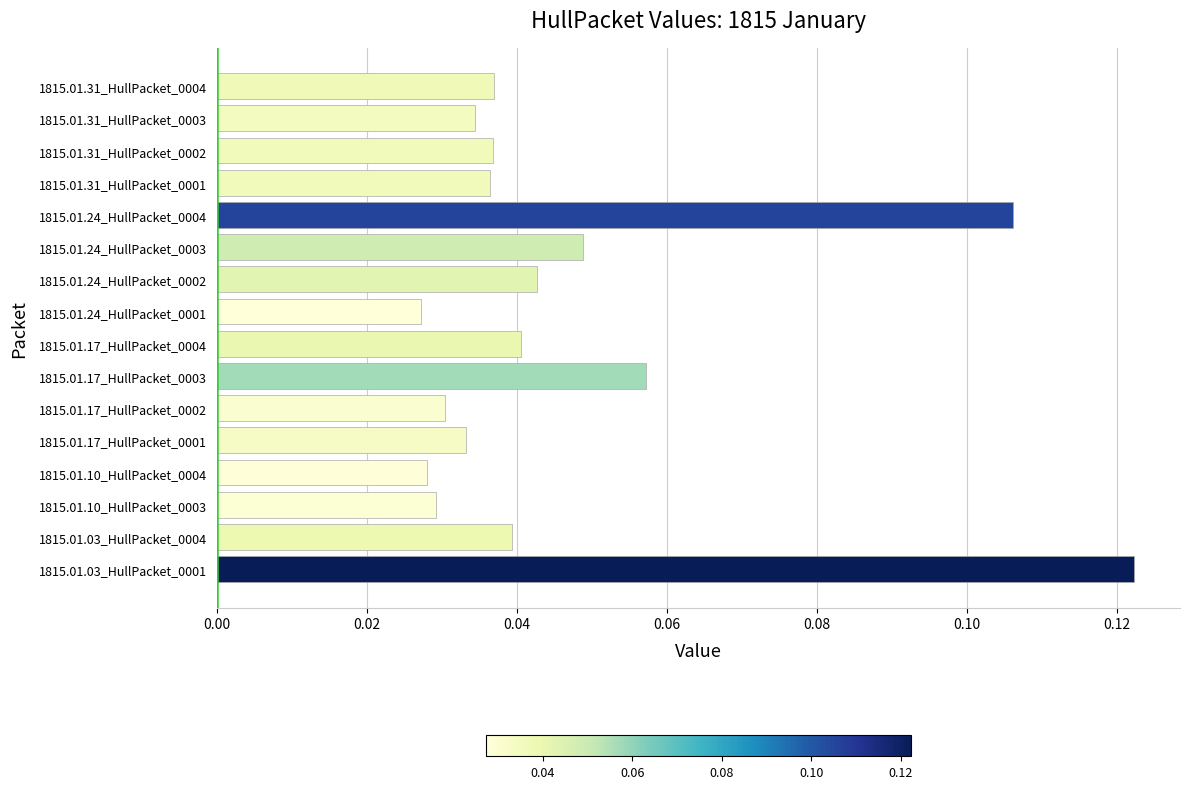

What is the sum of all values?

0.7